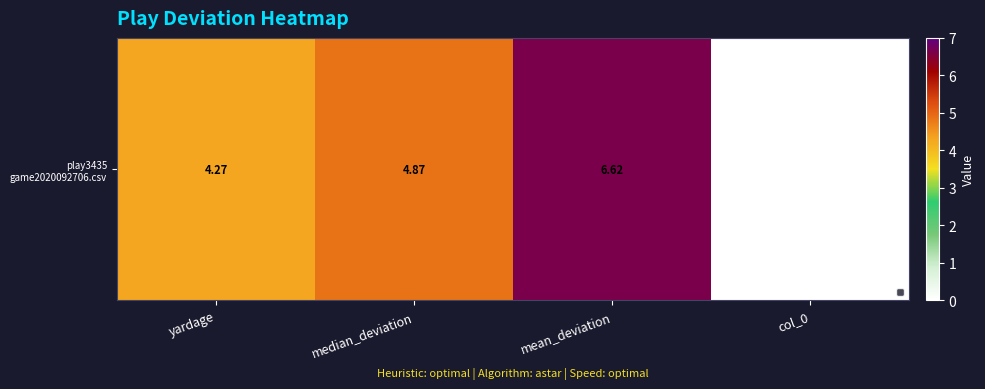

Which has a higher value, median_deviation or col_0?

median_deviation